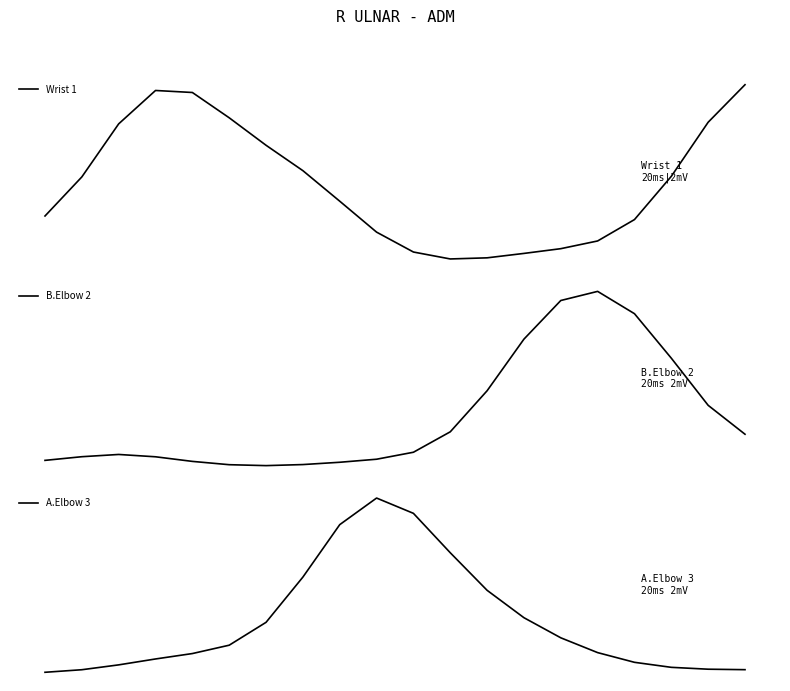

At how many categories does at least one series exceed -1080?

20